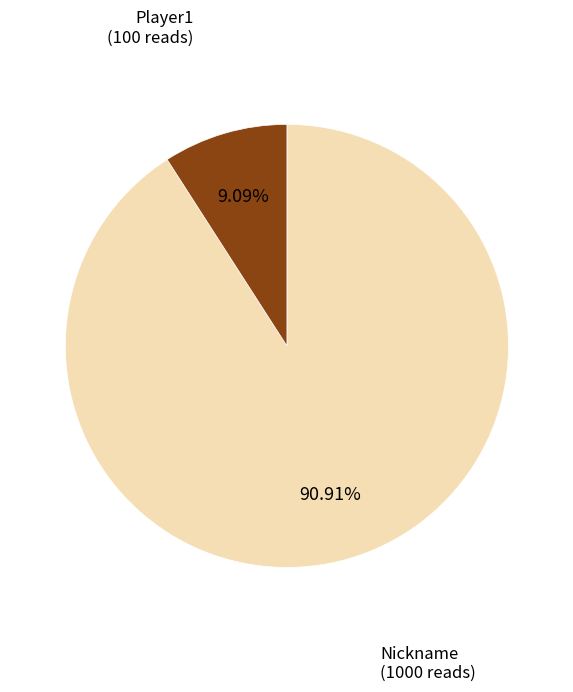

Count the number of slices in the pie.

2